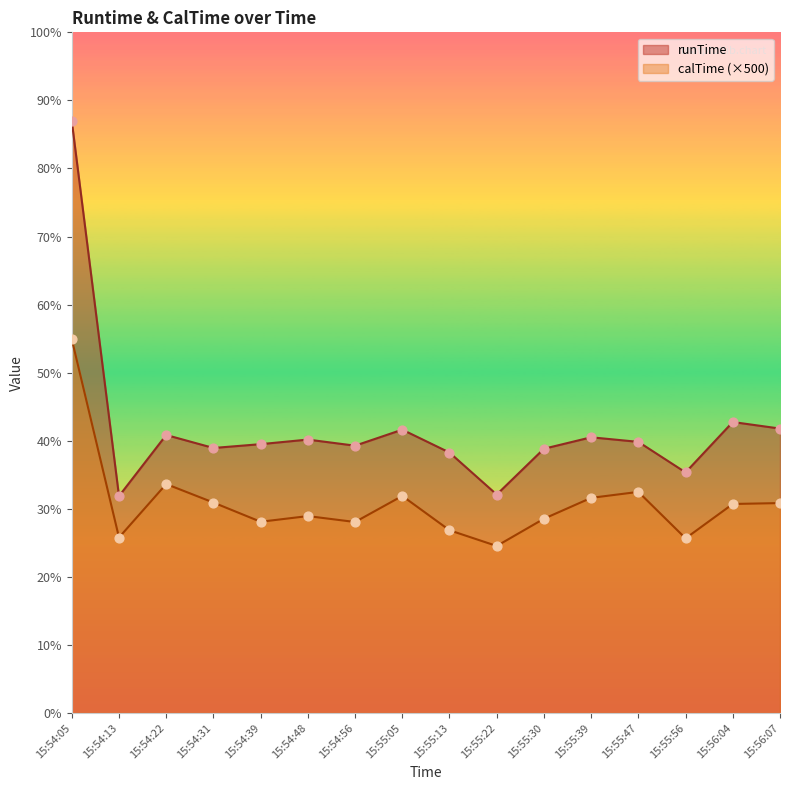

Which series has the largest total across all categories?

runTime